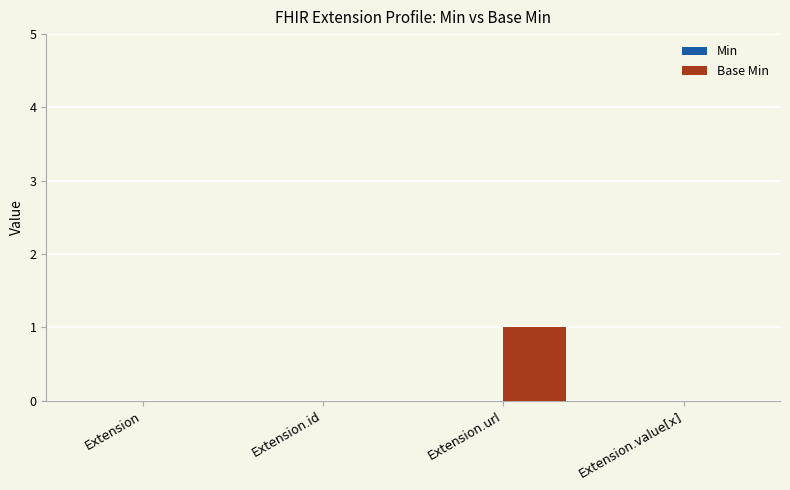

How many distinct data groups are displayed?

1